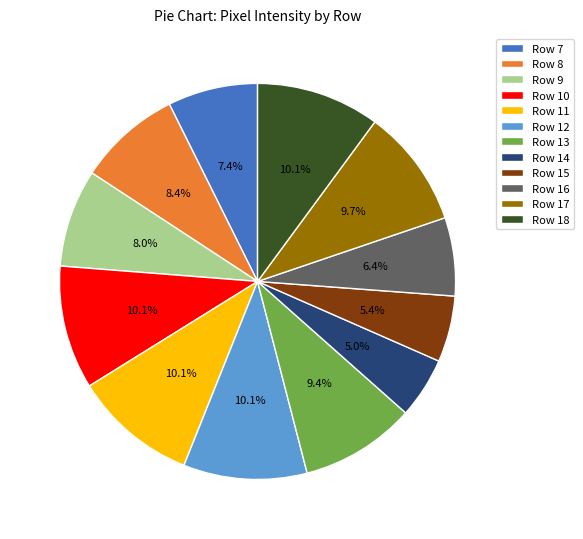

True or false: Row 17 accounts for 10% of the total.

True